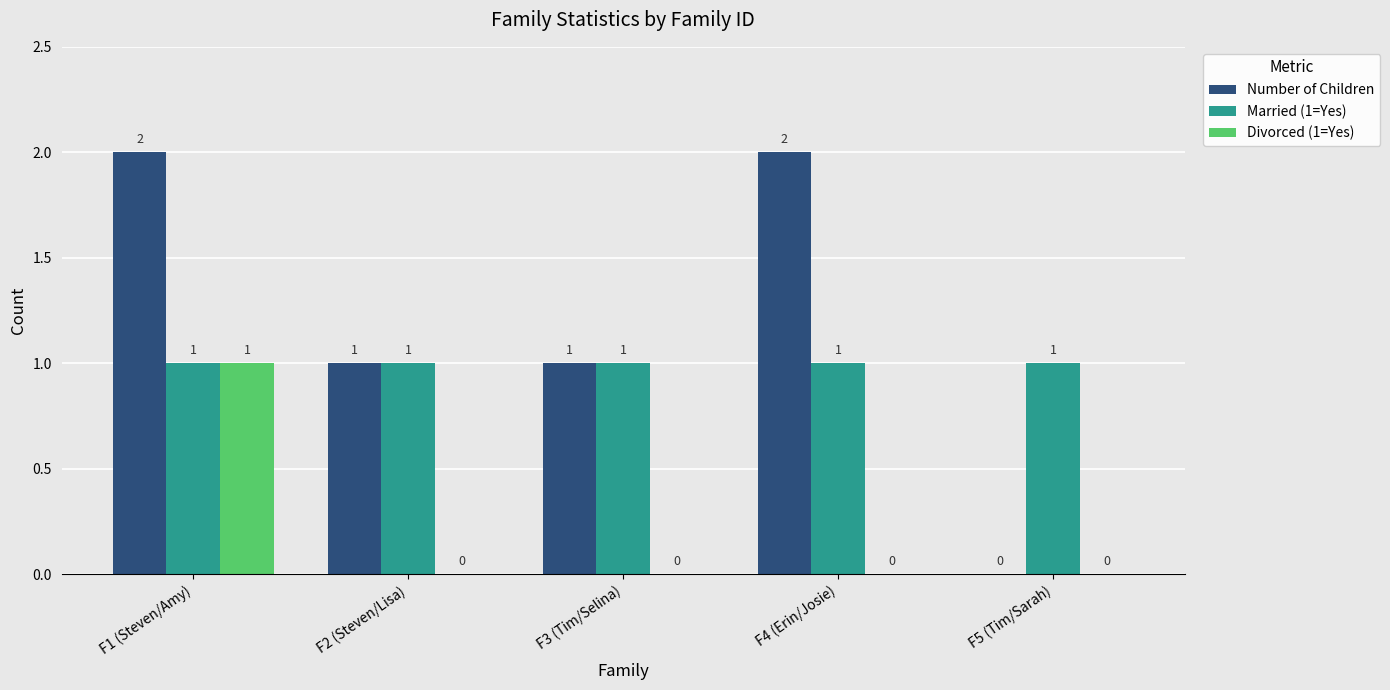

The Married (1=Yes) series shows 1 at F1 (Steven/Amy). True or false?

True